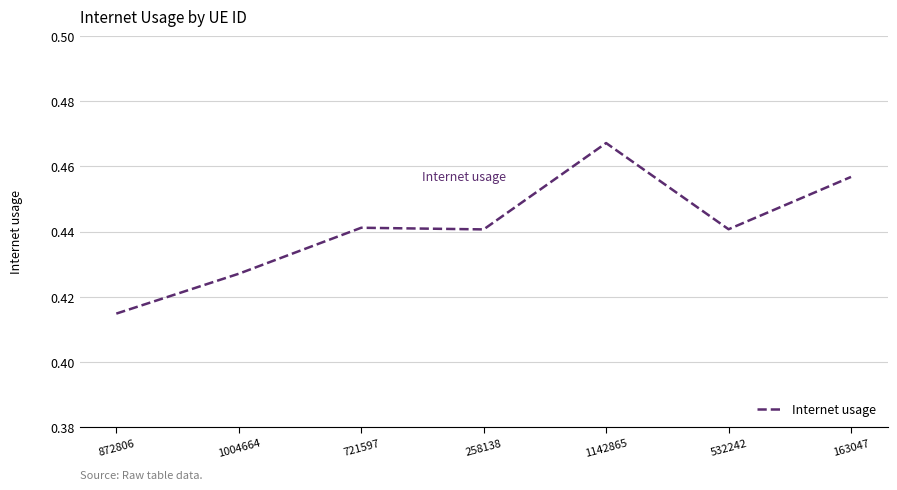

Which category has the highest value across all series?

1142865